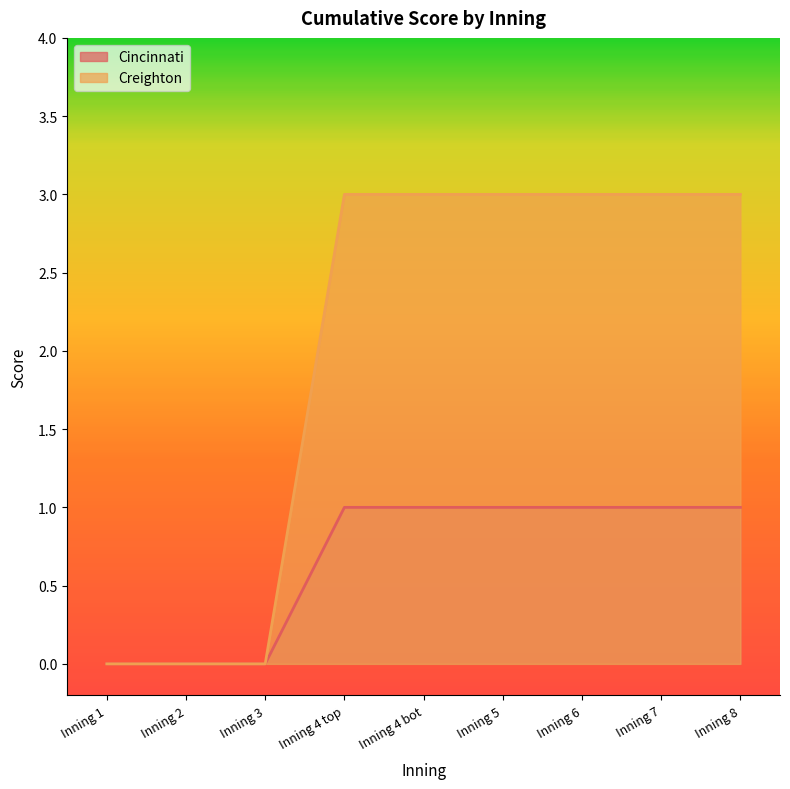

What is the label of the 1st point from the left?

Inning 1